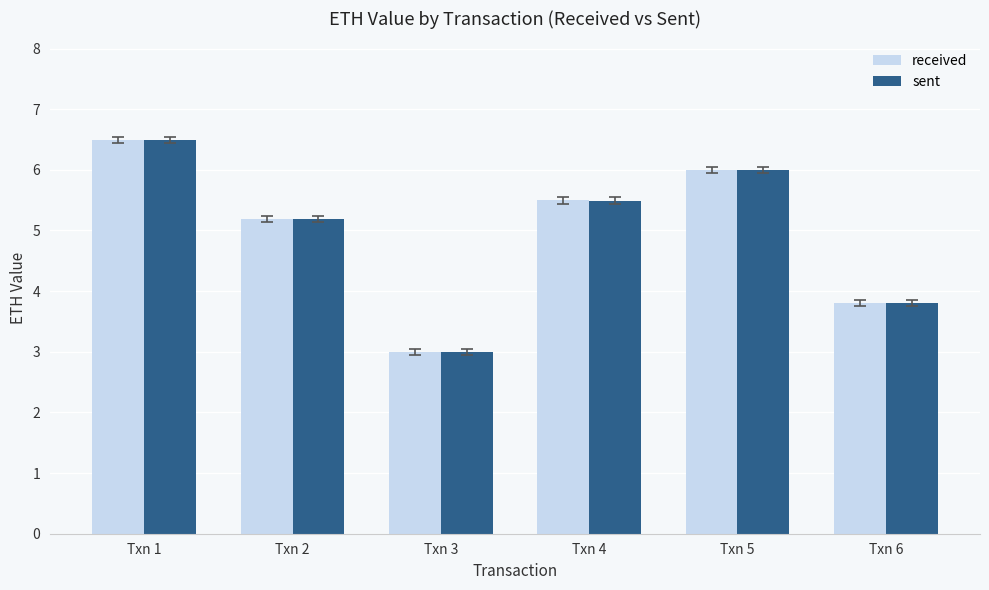

At which category is the sum across all series the highest?

Txn 1